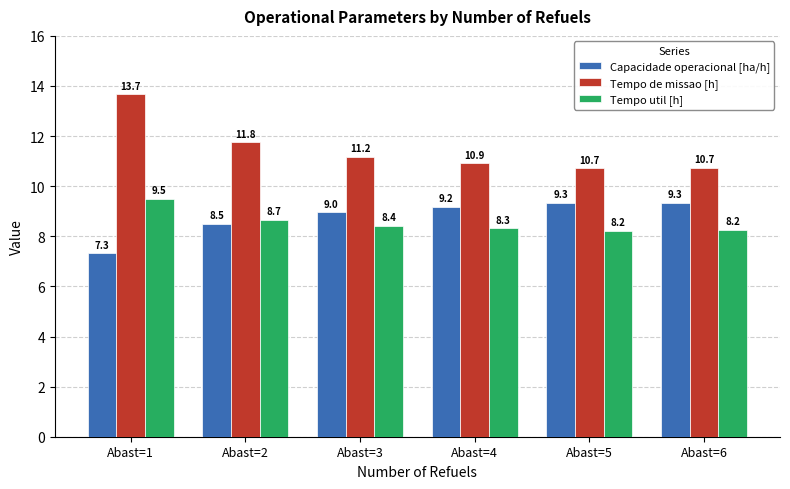

Rank the series at Abast=3 from highest to lowest value.

Tempo de missao [h], Capacidade operacional [ha/h], Tempo util [h]